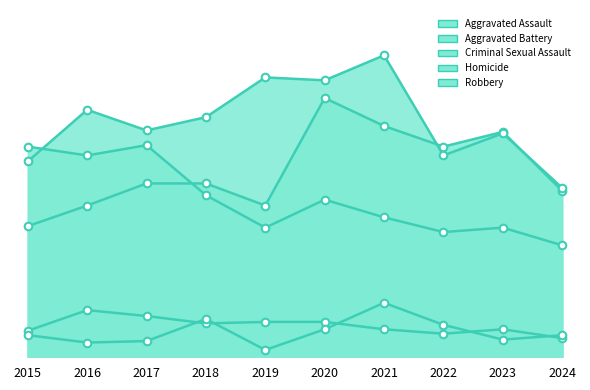

Which series reaches the minimum Y coordinate?

Homicide